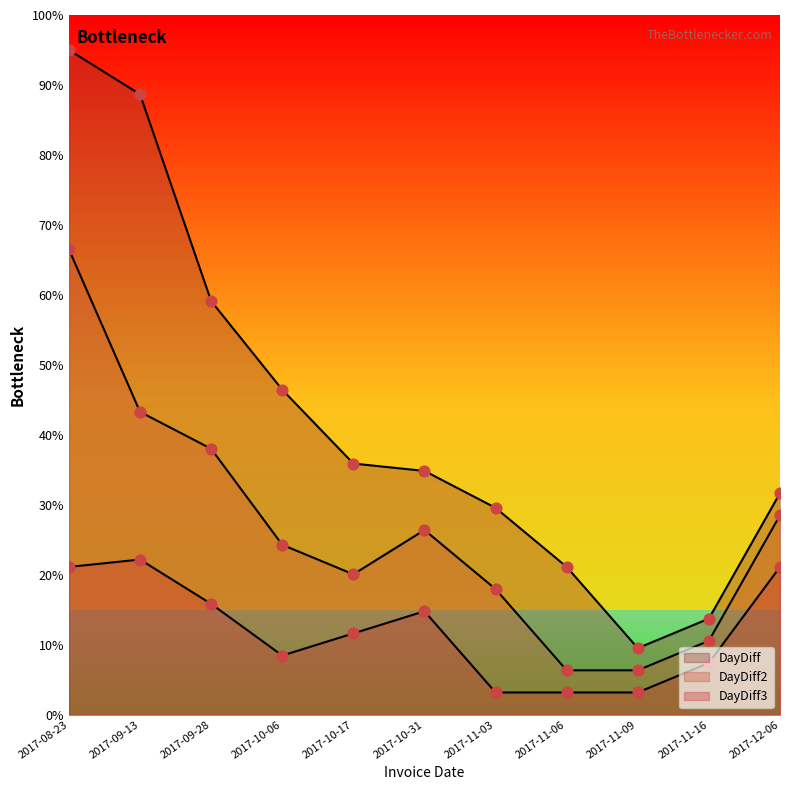

At which category is the sum across all series the highest?

2017-08-23